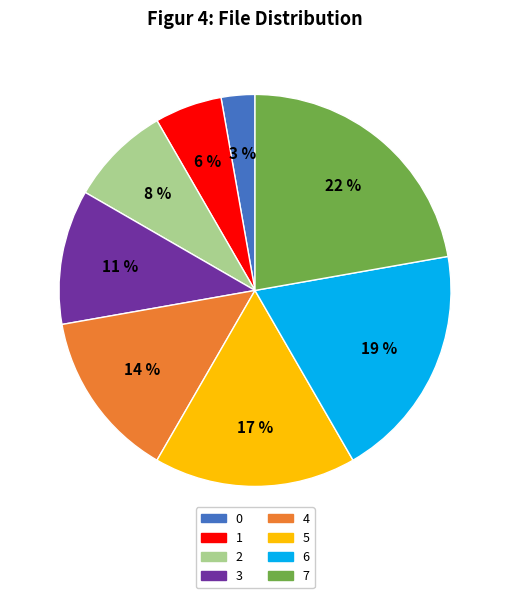

To the nearest percent, what percentage of the pie is 7?

22%